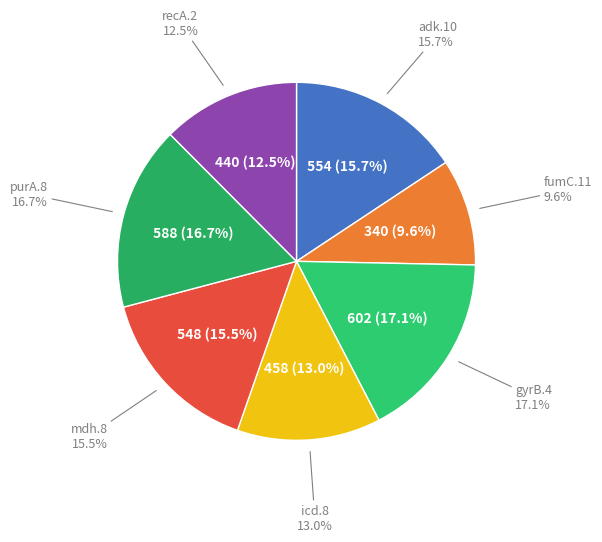

Rank the categories by value from highest to lowest.

gyrB.4, purA.8, adk.10, mdh.8, icd.8, recA.2, fumC.11